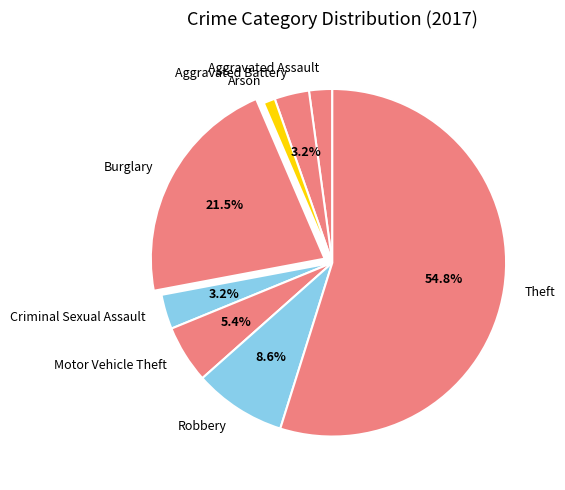

To the nearest percent, what is the average slice percentage?

12%